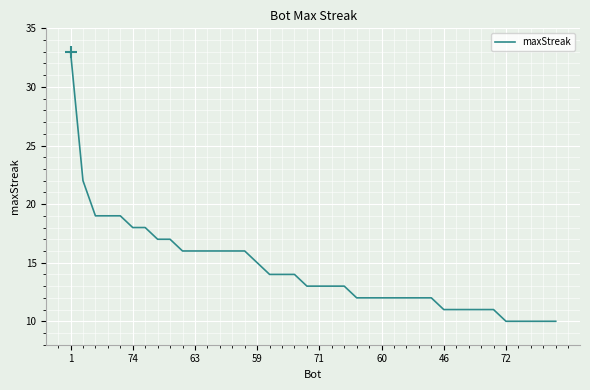

What is the smallest value displayed?

10